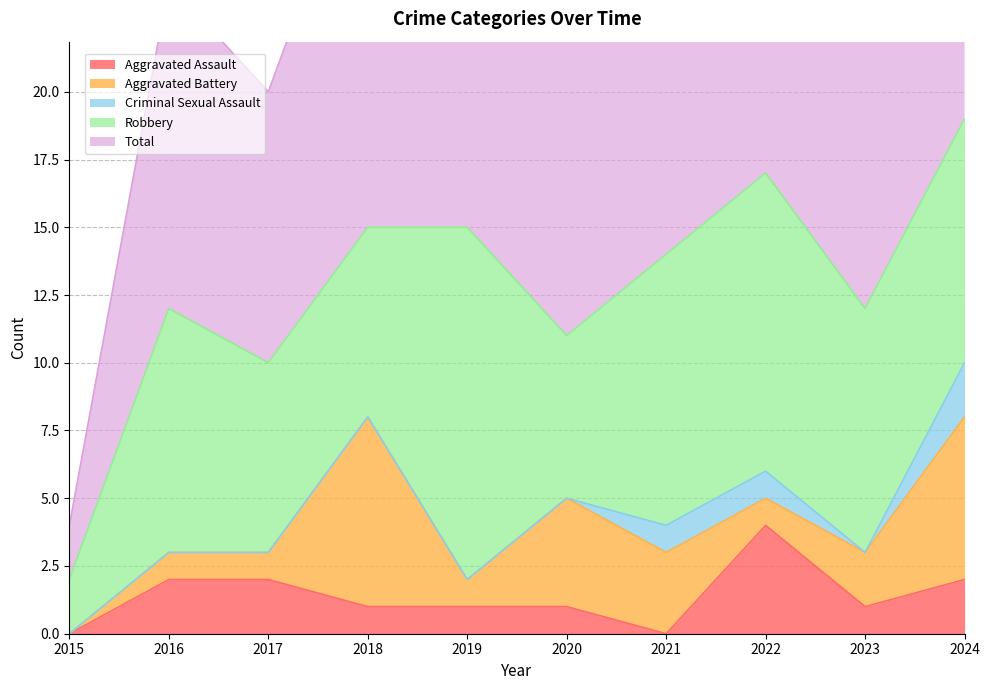

Count the Aggravated Battery values in the range 1 to 4.

7